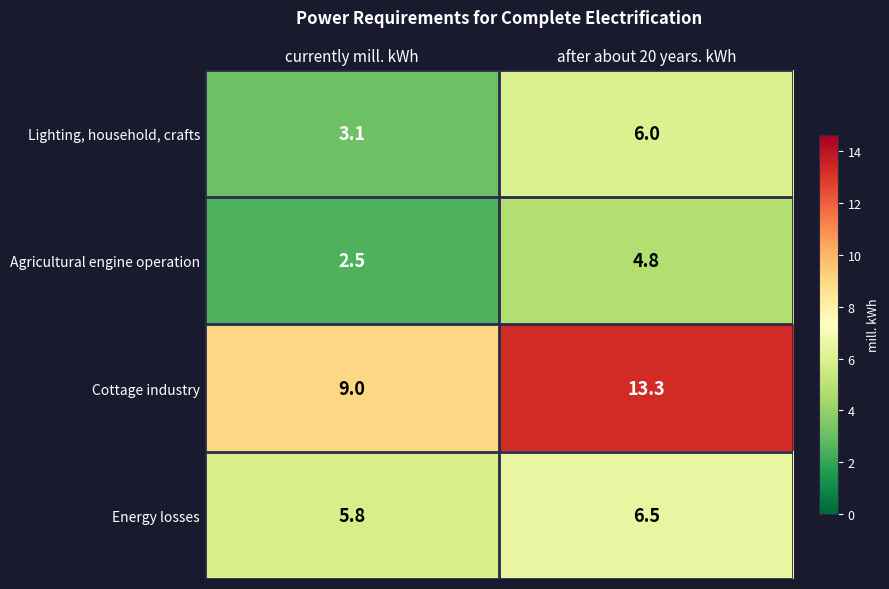

Reading left to right, list all the values displayed in this chart.

Lighting, household, crafts: 3.1	6.0
Agricultural engine operation: 2.5	4.8
Cottage industry: 9.0	13.3
Energy losses: 5.8	6.5